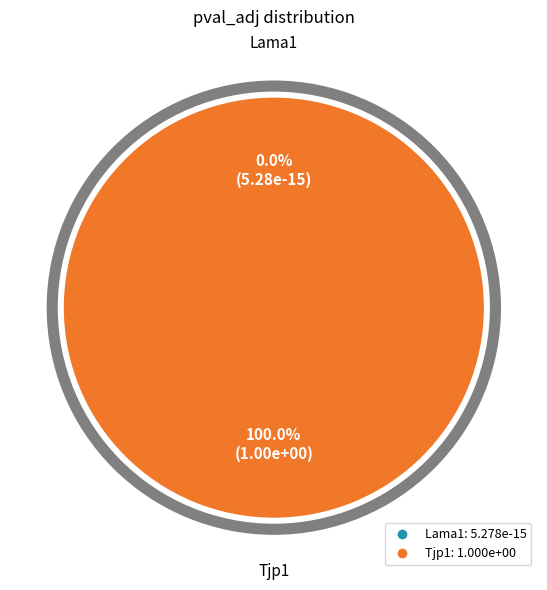

How many slices are in this pie chart?

2